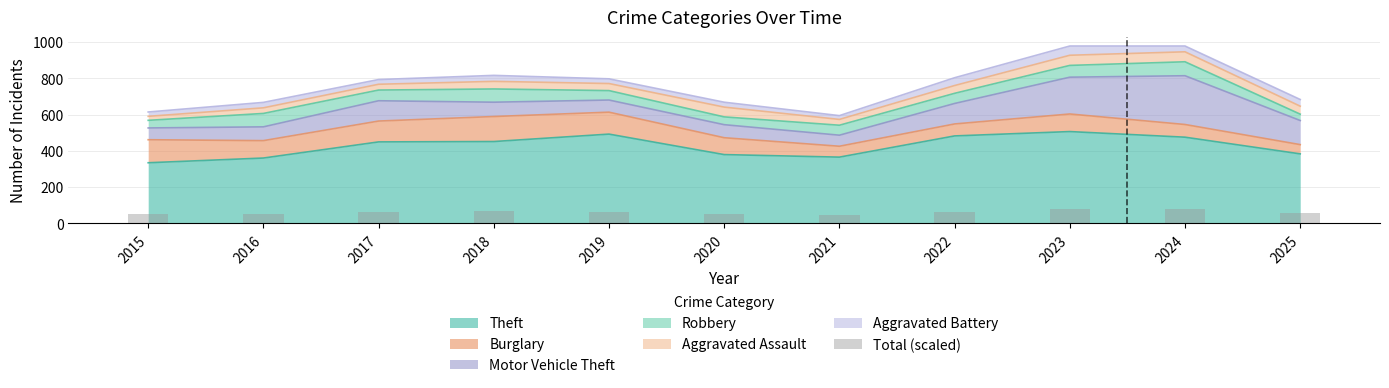

At which label is Theft closest to 421?

2017